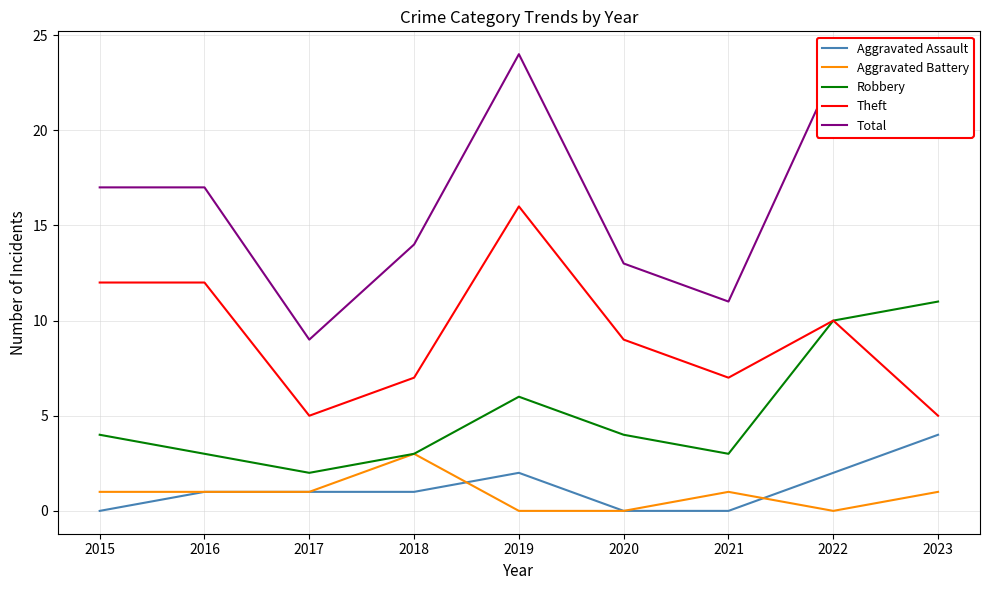

Which series changed the most between 2021 and 2023?

Total